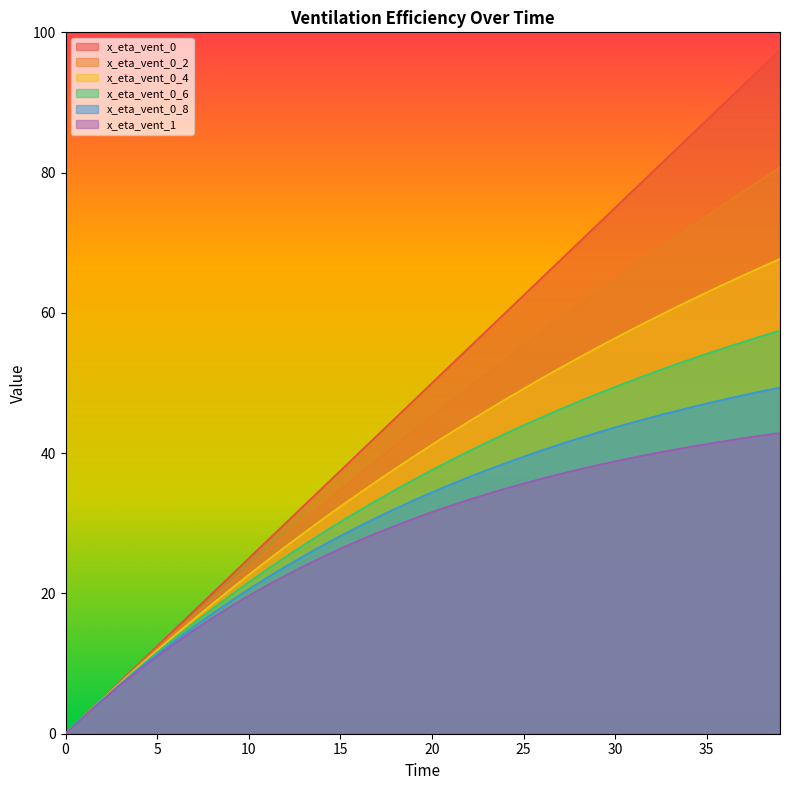

True or false: x_eta_vent_0_6 has more than 2 interior local peaks.

False